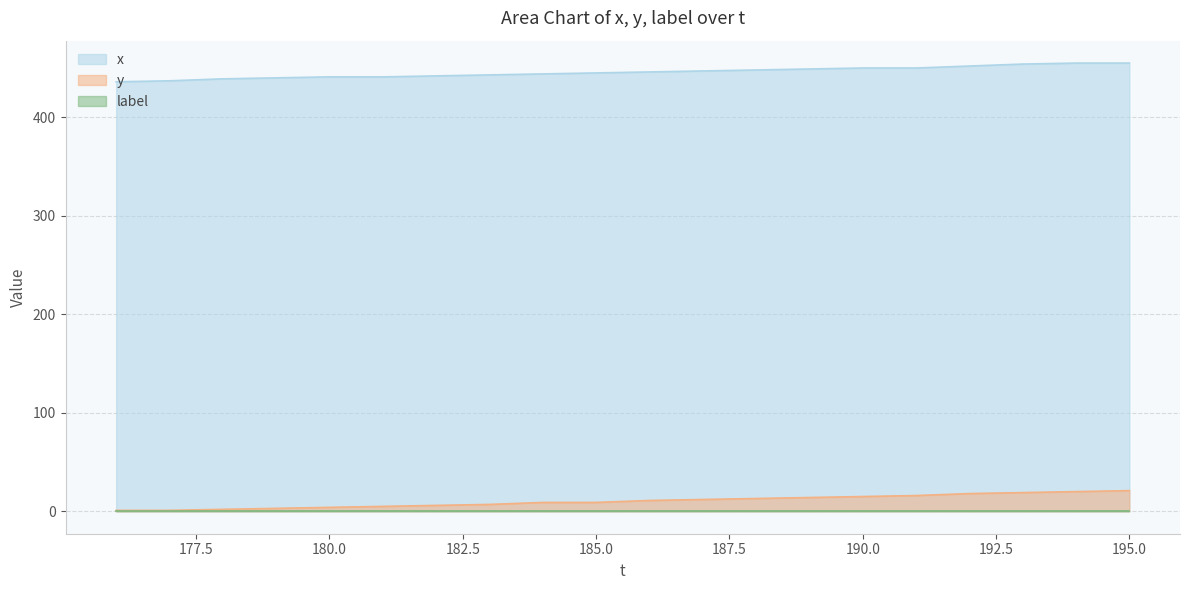

True or false: y and x cross at least once.

False